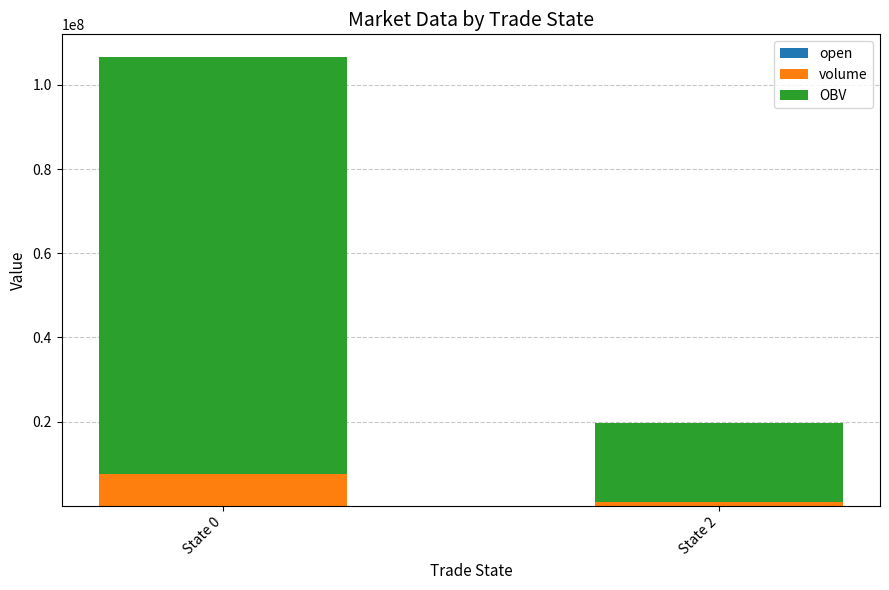

At which category is the sum across all series the highest?

State 0